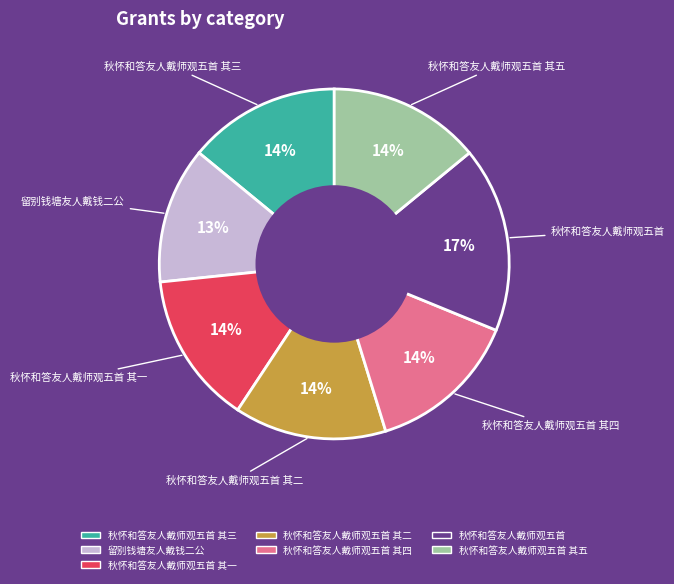

To the nearest percent, what is the average slice percentage?

14%